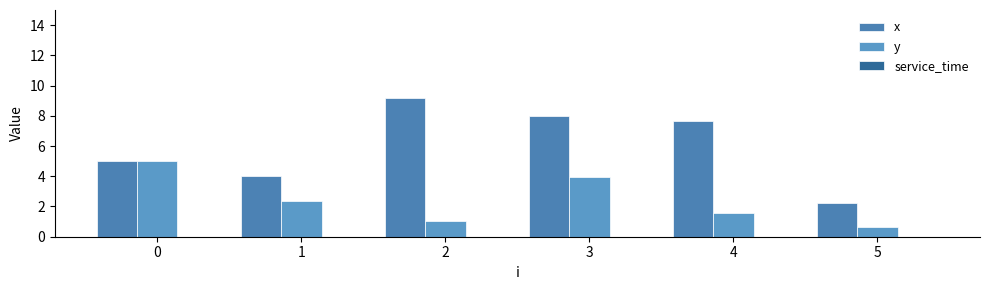

How many bars are there in total?

12